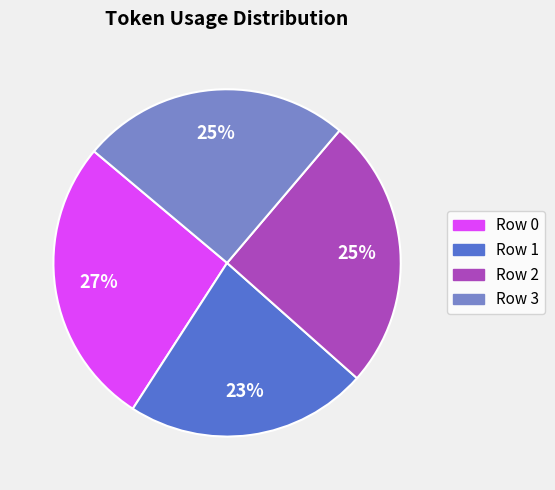

Approximately how many times larger is the value at Row 2 compared to Row 3?

1.0